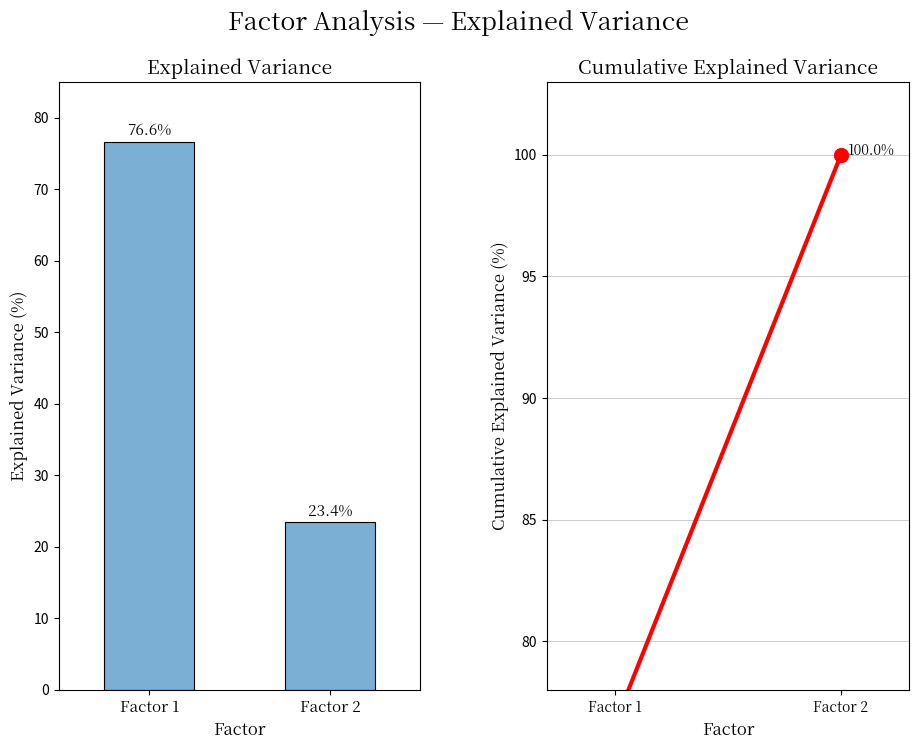

Rank the categories by value from lowest to highest.

Factor 2, Factor 1